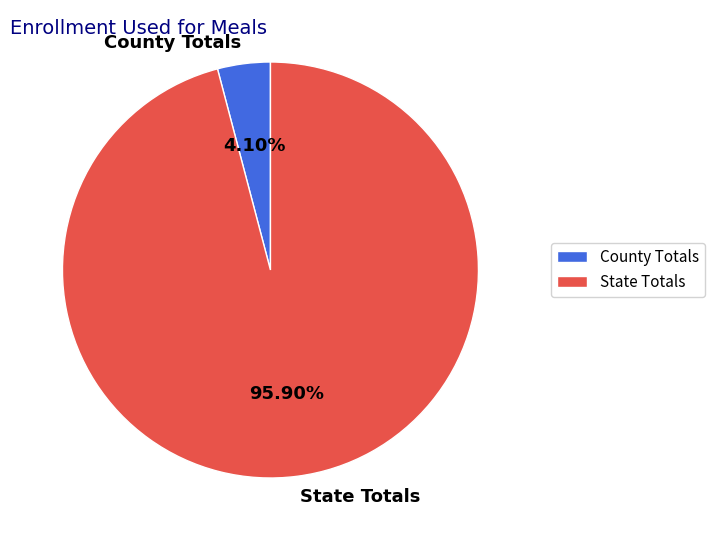

What is the smallest slice in the pie chart?

County Totals